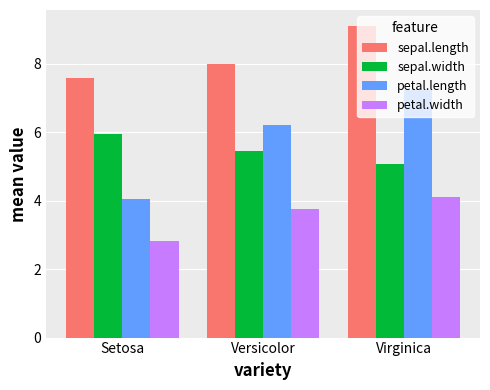

How many data points in petal.width are less than 3?

1